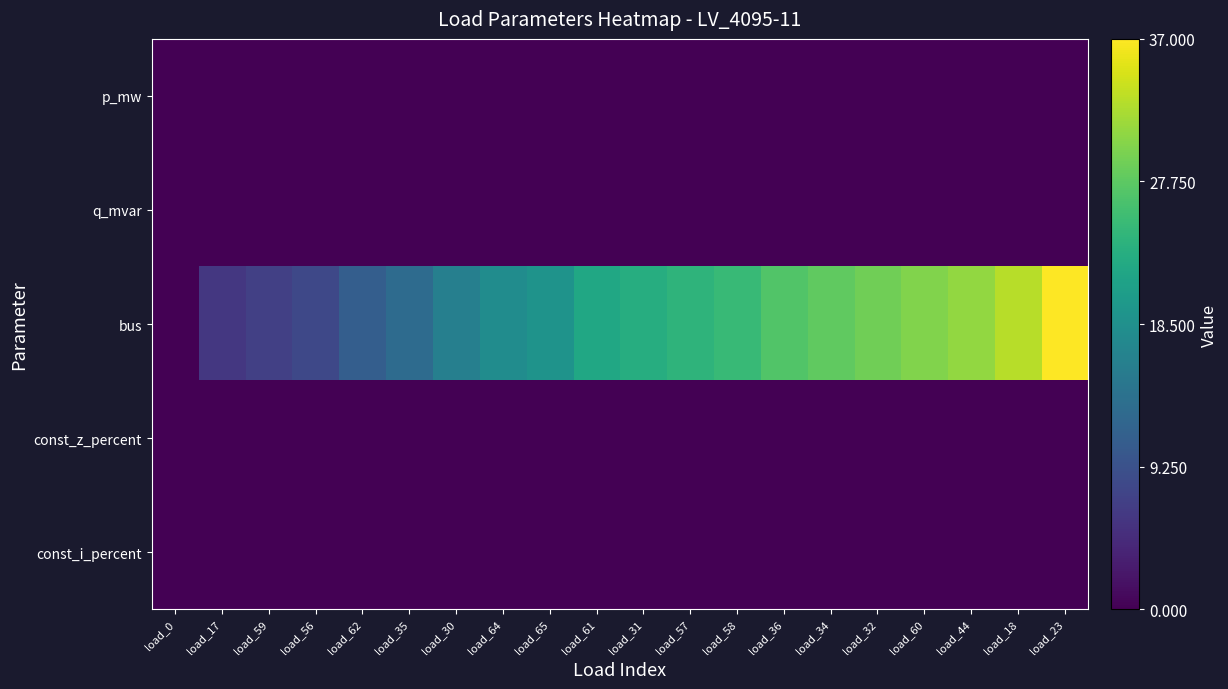

Reading right to left, what are all the values shown in this chart?

p_mw: load_23=0.0	load_18=0.0	load_44=0.0	load_60=0.0	load_32=0.0	load_34=0.0	load_36=0.0	load_58=0.0	load_57=0.0	load_31=0.0	load_61=0.0	load_65=0.0	load_64=0.0	load_30=0.1	load_35=0.0	load_62=0.0	load_56=0.0	load_59=0.0	load_17=0.0	load_0=0.1
q_mvar: load_23=0.0	load_18=0.0	load_44=0.0	load_60=0.0	load_32=0.0	load_34=0.0	load_36=0.0	load_58=0.0	load_57=0.0	load_31=0.0	load_61=0.0	load_65=0.0	load_64=0.0	load_30=0.0	load_35=0.0	load_62=0.0	load_56=0.0	load_59=0.0	load_17=0.0	load_0=0.0
bus: load_23=37.0	load_18=33.0	load_44=31.0	load_60=30.0	load_32=29.0	load_34=28.0	load_36=27.0	load_58=25.0	load_57=24.0	load_31=23.0	load_61=22.0	load_65=19.0	load_64=18.0	load_30=16.0	load_35=13.0	load_62=11.0	load_56=8.0	load_59=7.0	load_17=6.0	load_0=0.0
const_z_percent: load_23=0.0	load_18=0.0	load_44=0.0	load_60=0.0	load_32=0.0	load_34=0.0	load_36=0.0	load_58=0.0	load_57=0.0	load_31=0.0	load_61=0.0	load_65=0.0	load_64=0.0	load_30=0.0	load_35=0.0	load_62=0.0	load_56=0.0	load_59=0.0	load_17=0.0	load_0=0.0
const_i_percent: load_23=0.0	load_18=0.0	load_44=0.0	load_60=0.0	load_32=0.0	load_34=0.0	load_36=0.0	load_58=0.0	load_57=0.0	load_31=0.0	load_61=0.0	load_65=0.0	load_64=0.0	load_30=0.0	load_35=0.0	load_62=0.0	load_56=0.0	load_59=0.0	load_17=0.0	load_0=0.0